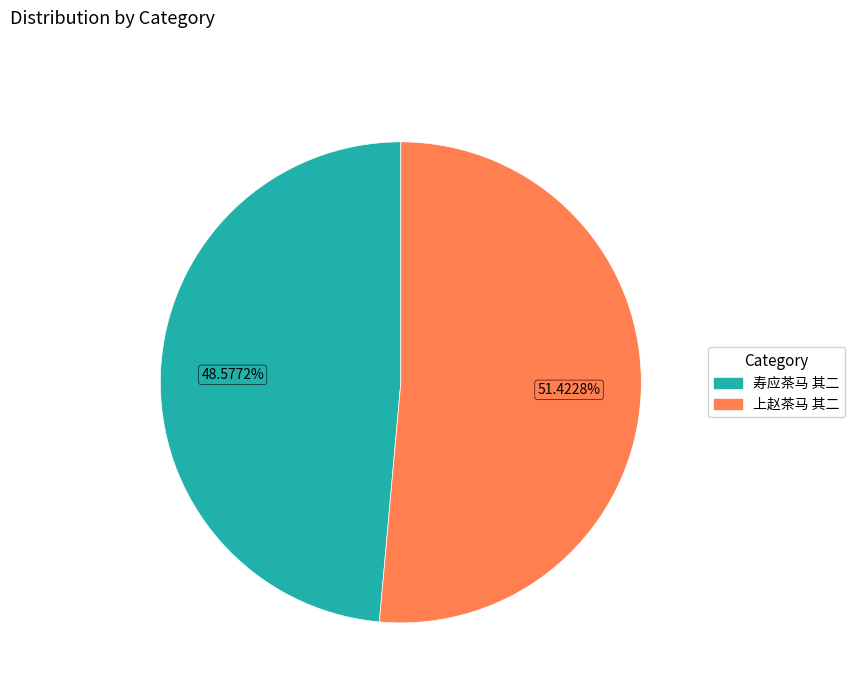

Count the number of slices in the pie.

2